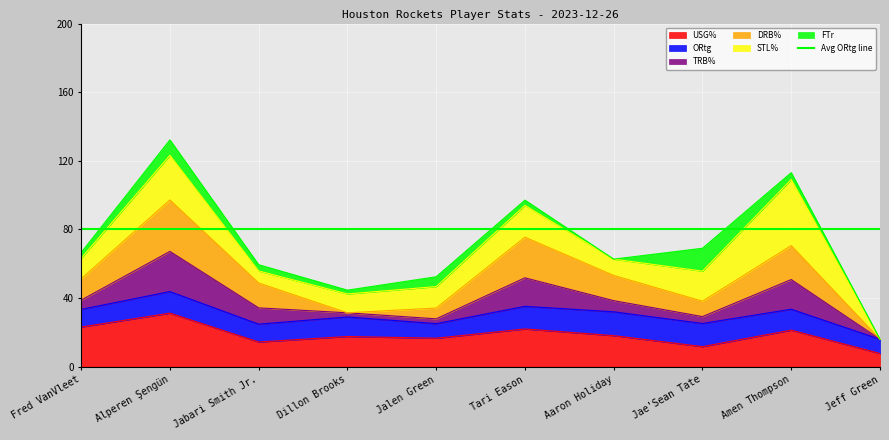

At which category is the sum across all series the highest?

Alperen Şengün